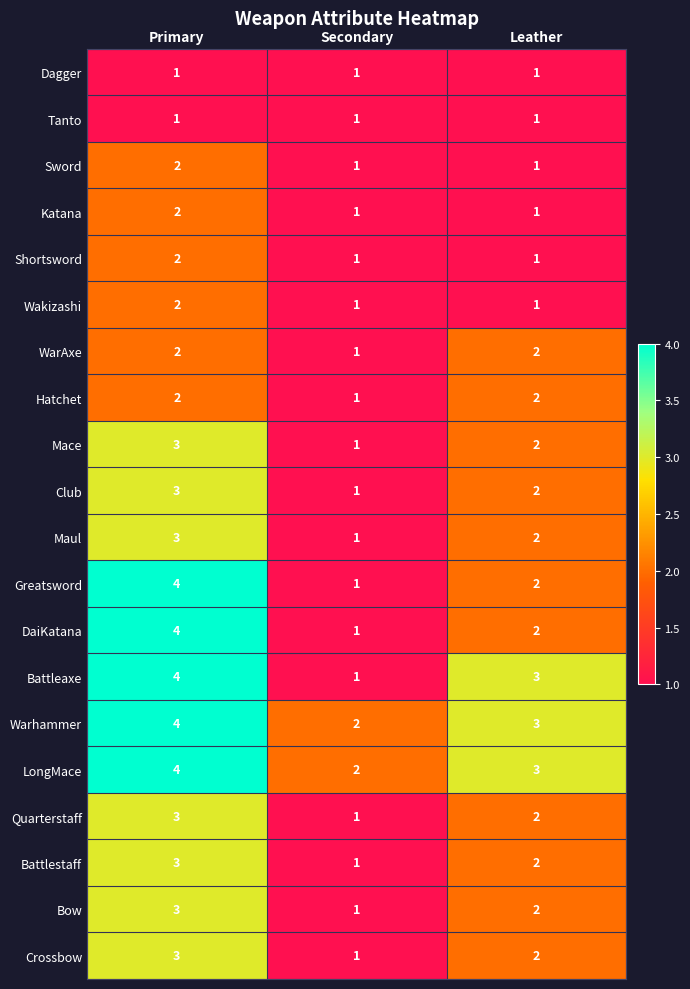

What is the sum of the Shortsword values at Primary and Secondary?

3